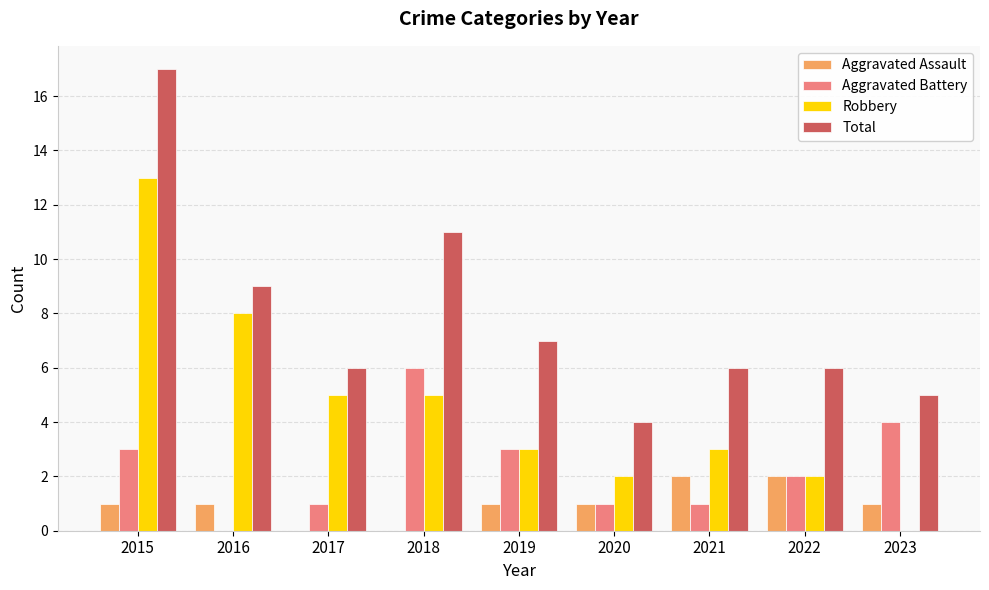

Between 2018 and 2022, which series saw the biggest shift?

Total